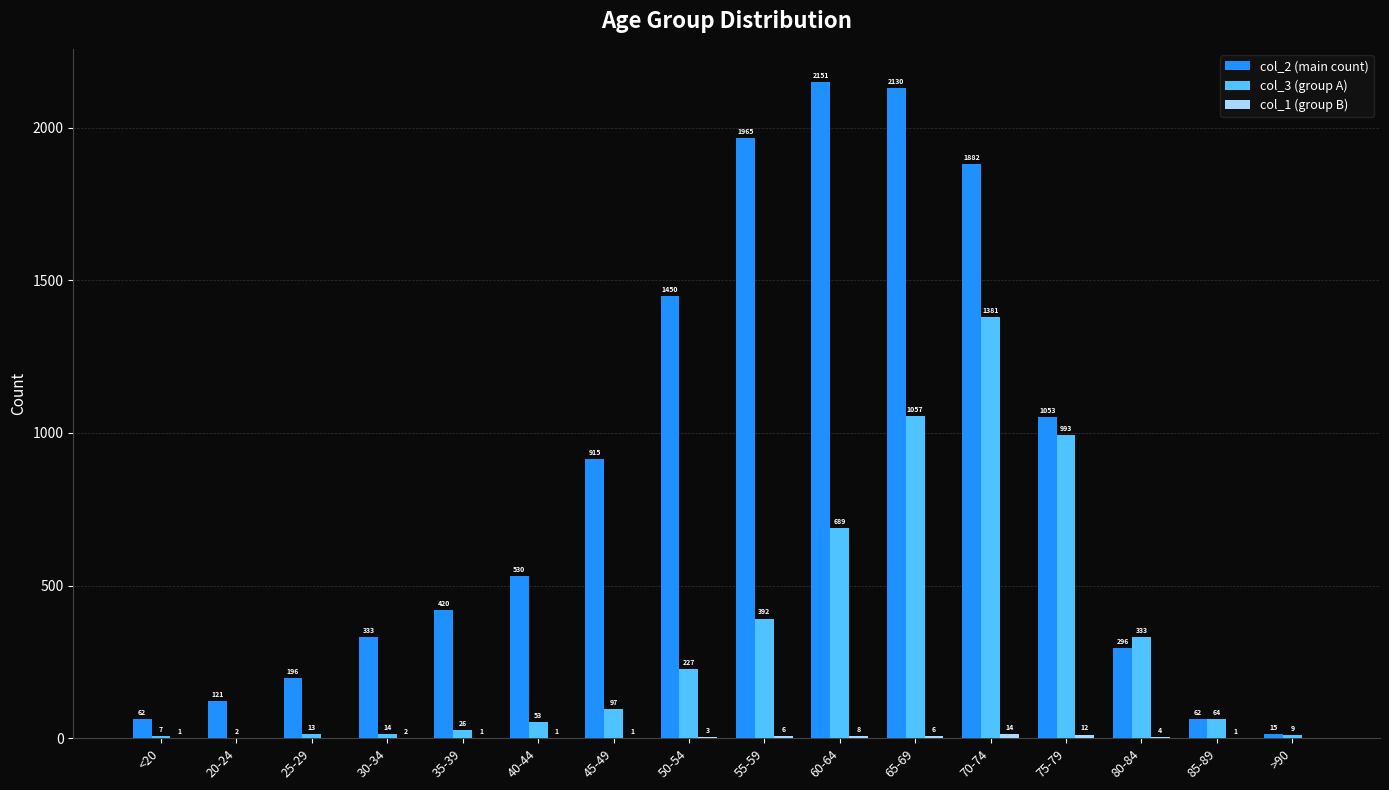

At which label is col_3 (group A) closest to 691?

60-64